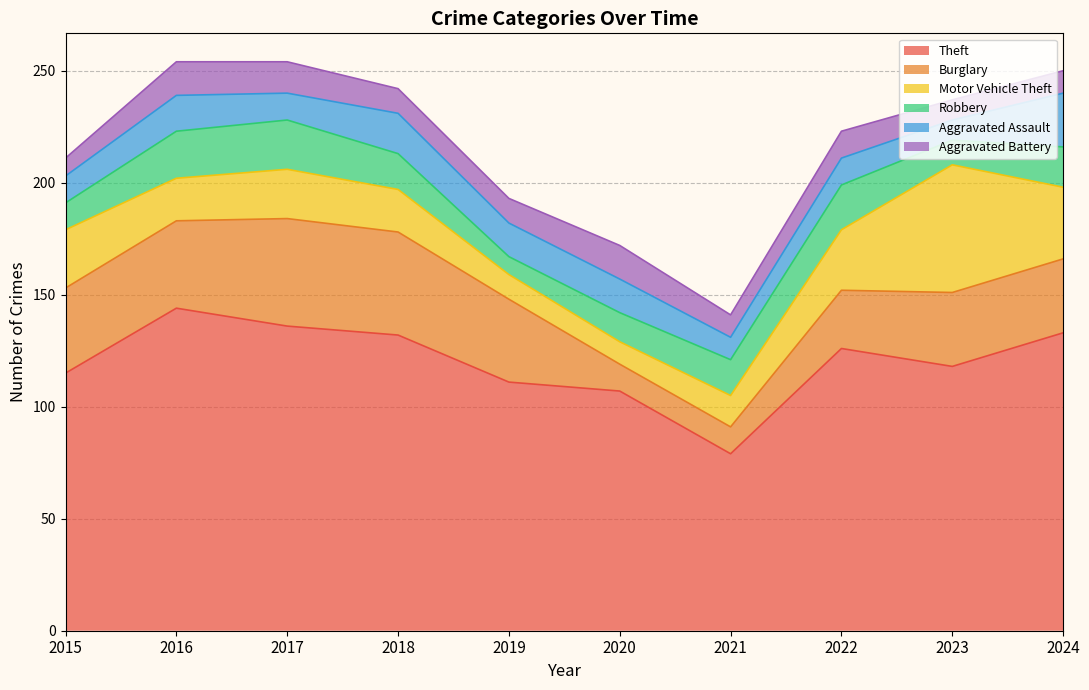

True or false: Burglary has more than 2 interior local peaks.

False